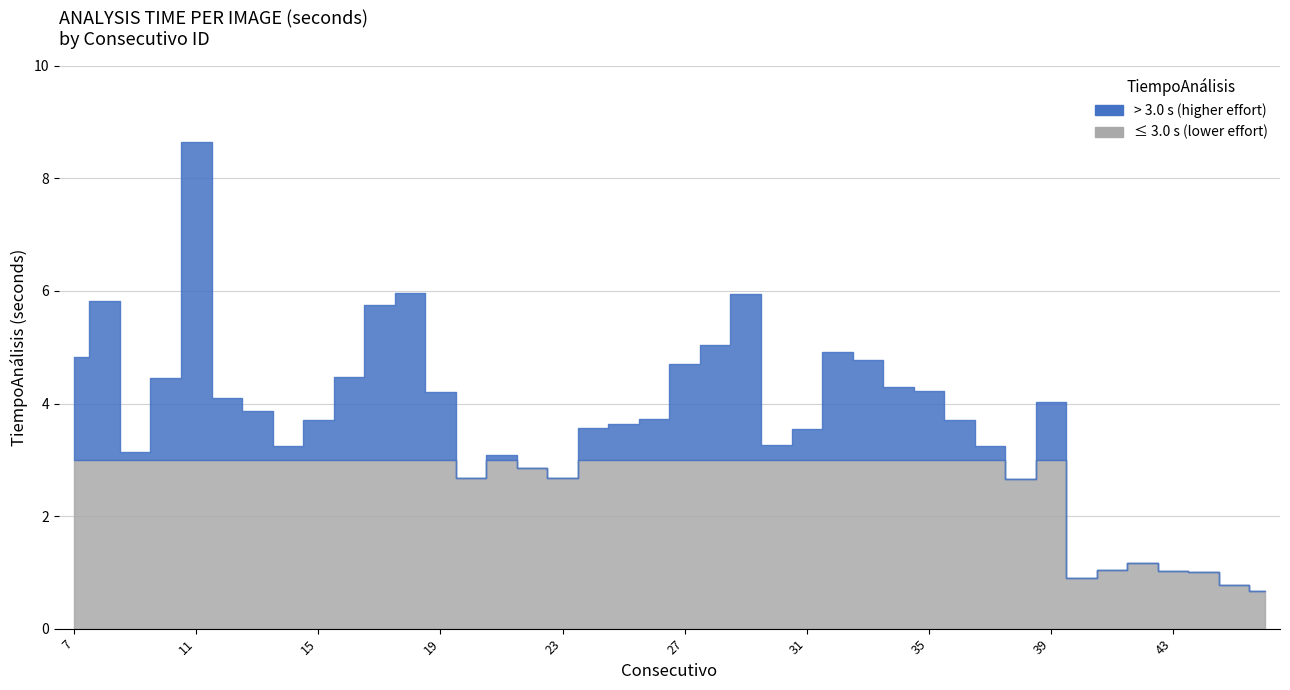

What is the ratio of the value at 34 to the value at 41?

4.1